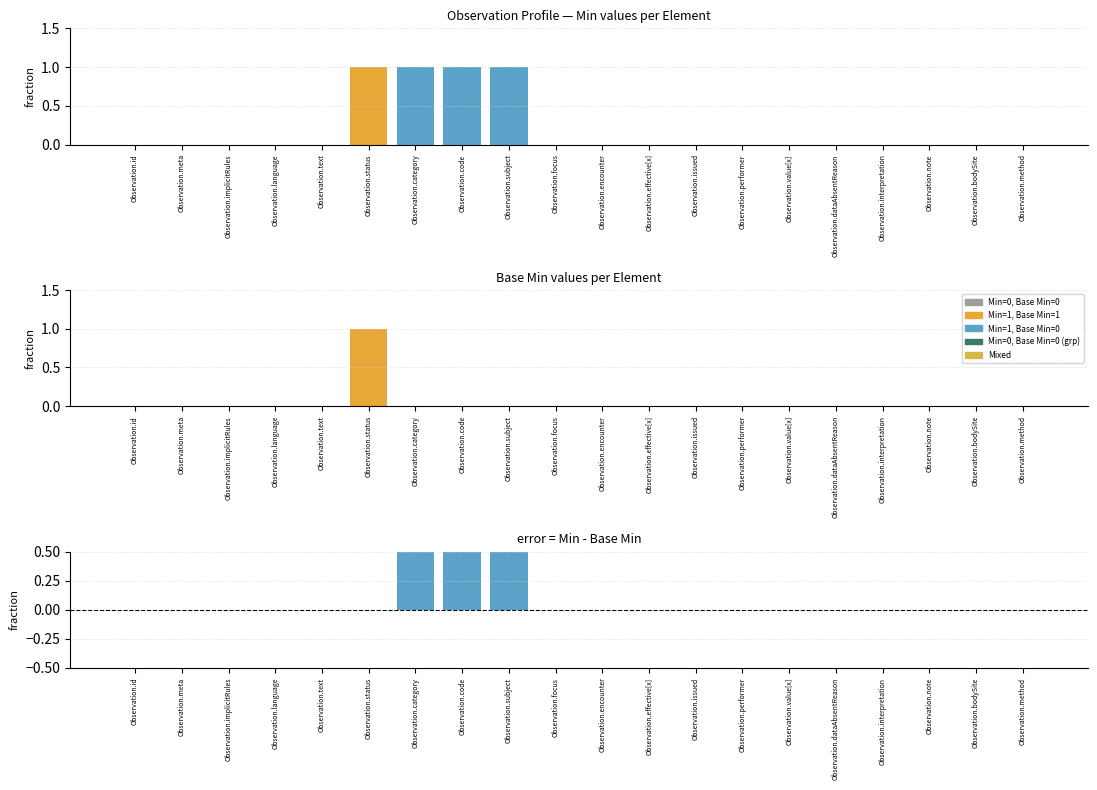

Rank the series by their maximum value, from lowest to highest.

Min, Base Min